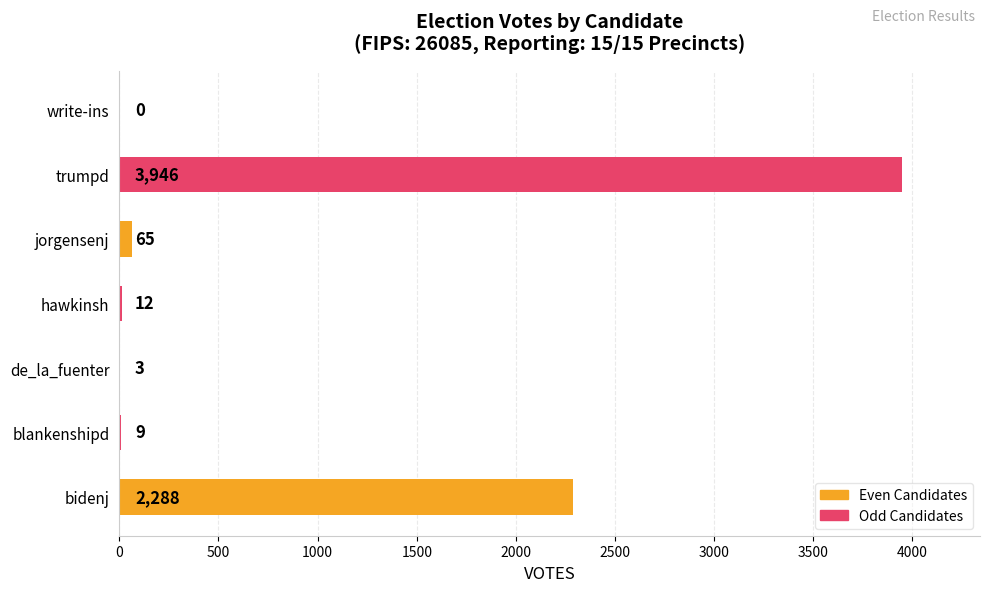

Count the number of data series in this chart.

1